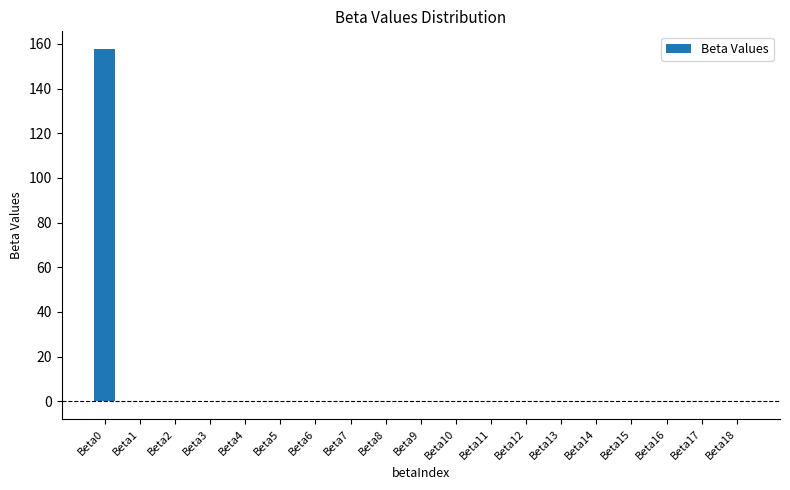

What is the average value?

8.3